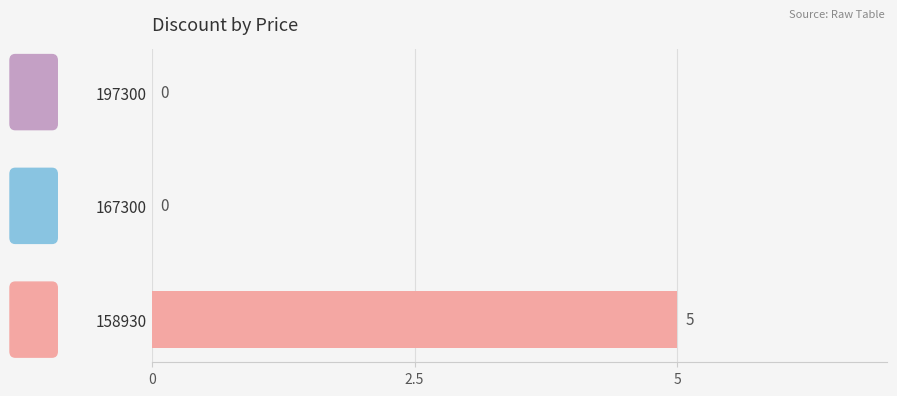

The chart shows a value of 3 at 167300. True or false?

False